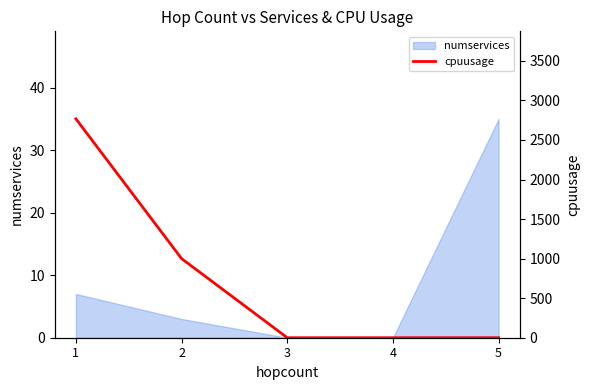

Does the chart display data point markers on the line(s)?

No